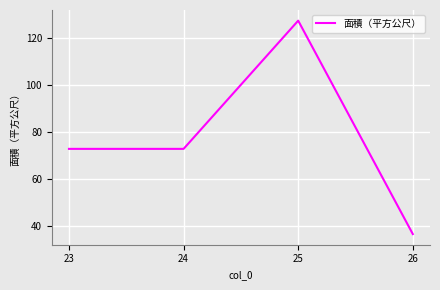

What is the difference between the values at 24 and 25?

54.7